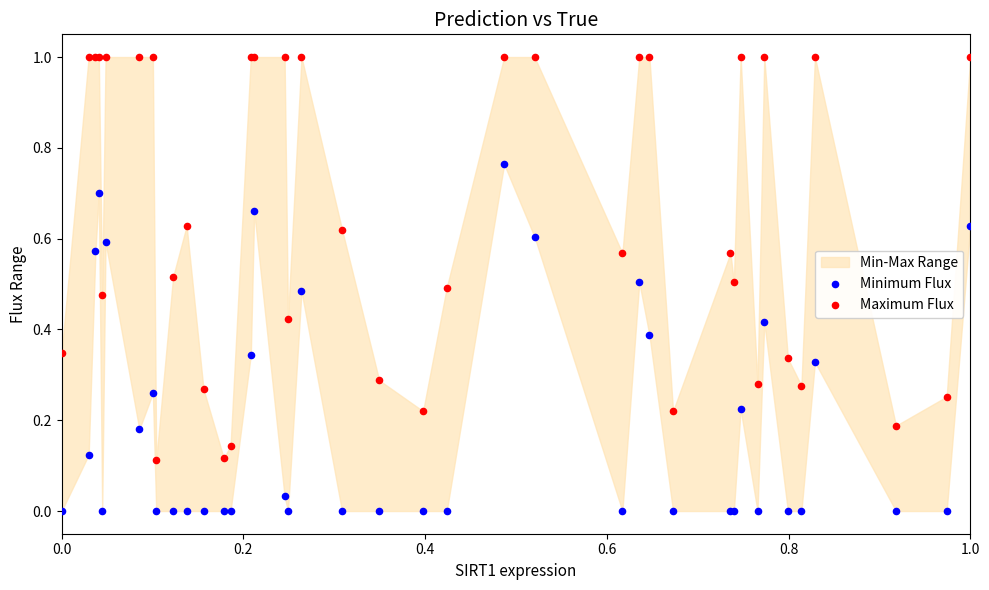

Which series contains the highest Y value?

Maximum Flux